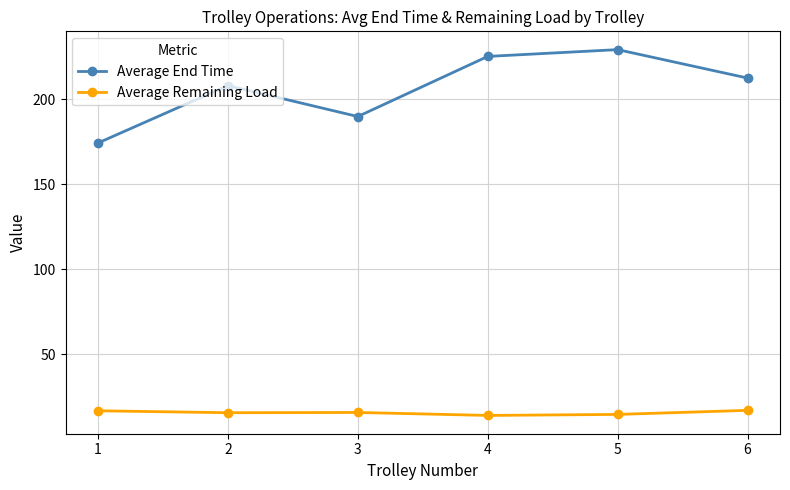

True or false: Average Remaining Load and Average End Time cross at least once.

False